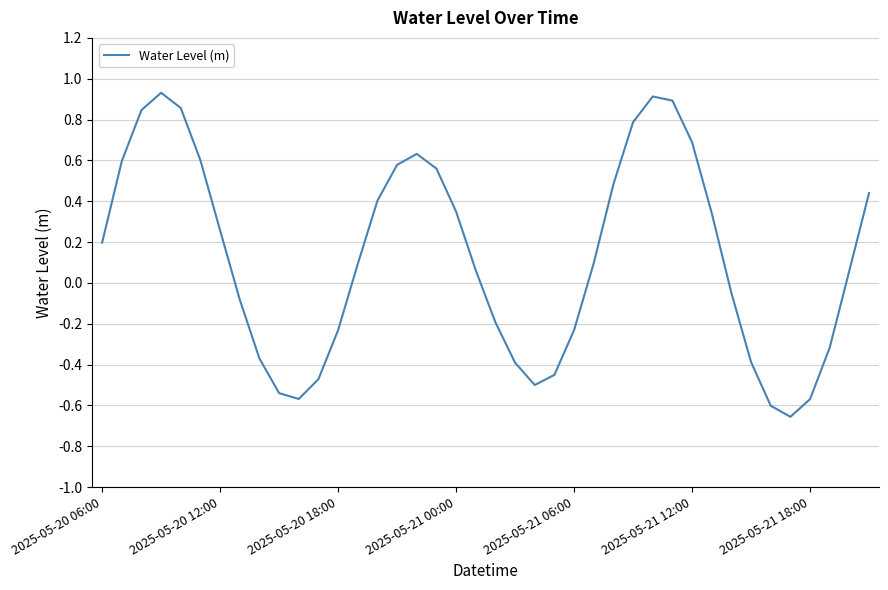

What is the difference between the maximum and minimum values?

1.6